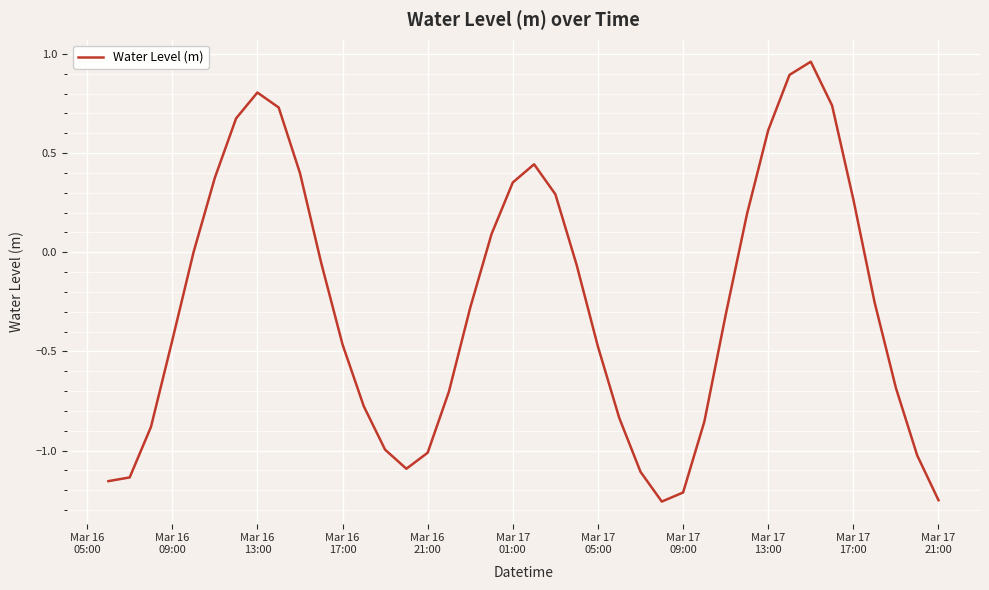

What is the difference between the maximum and minimum values?

2.2